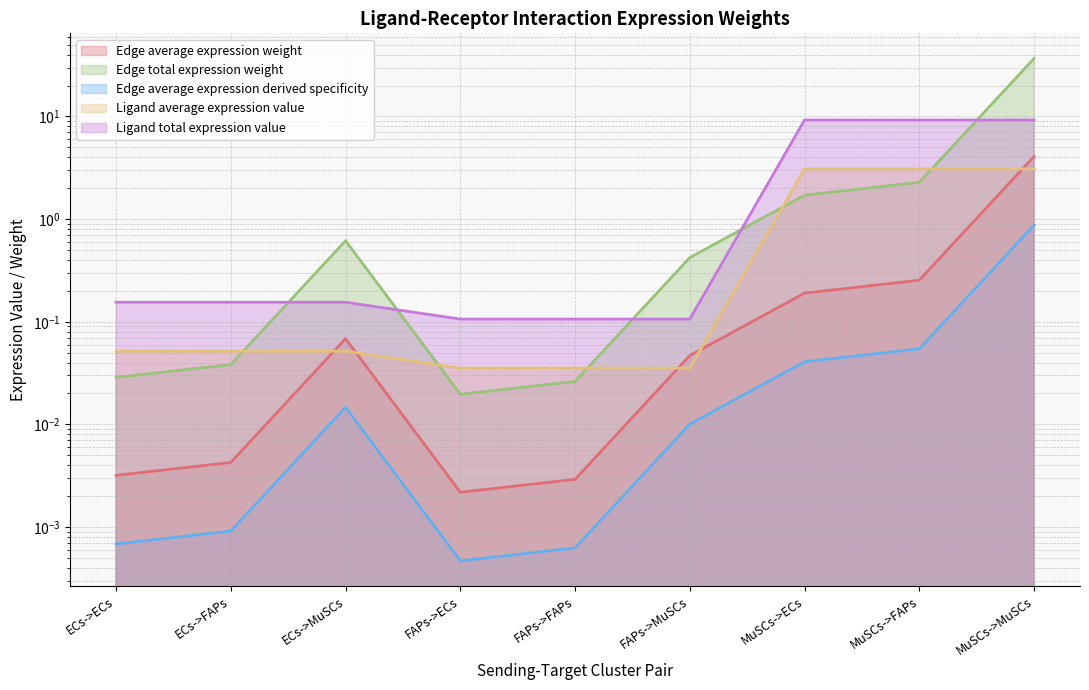

True or false: Edge total expression weight and Ligand total expression value cross at least once.

False